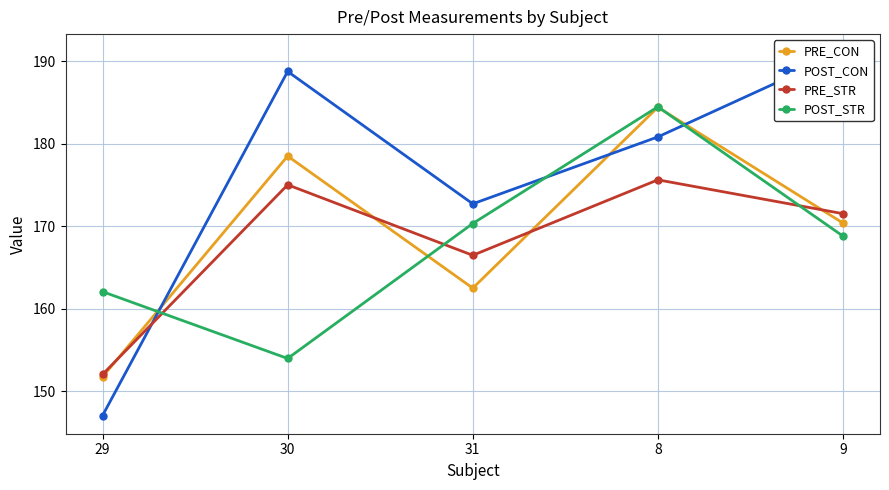

Which series has the largest total across all categories?

POST_CON